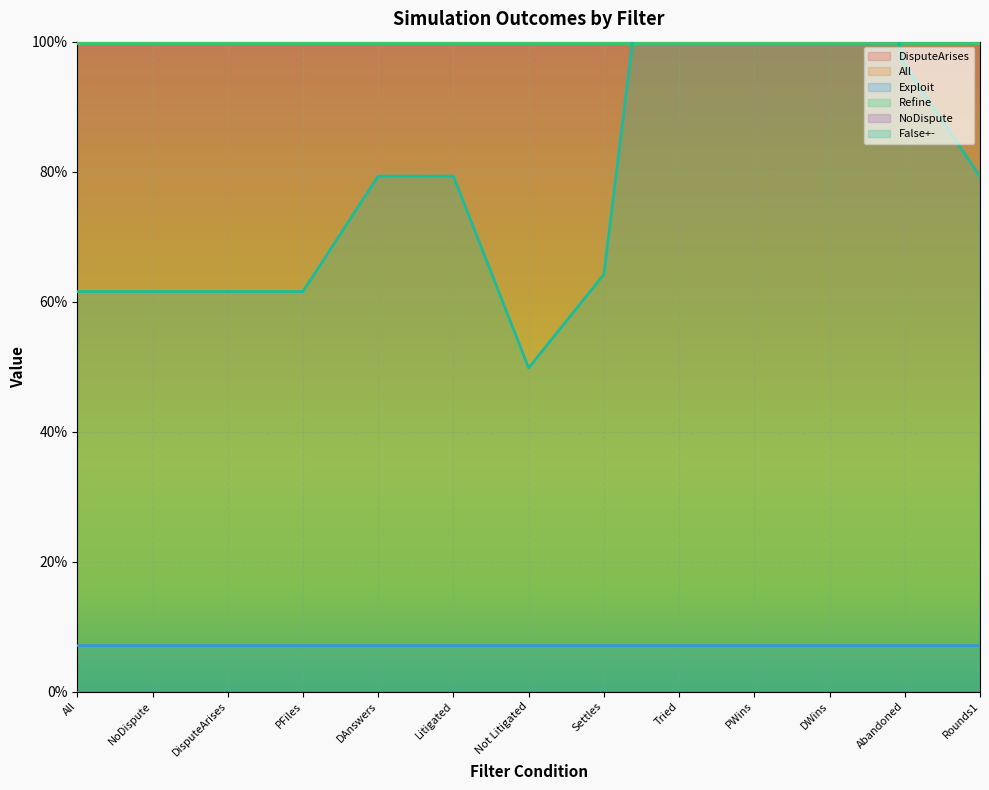

True or false: False+- and All intersect in this chart.

True